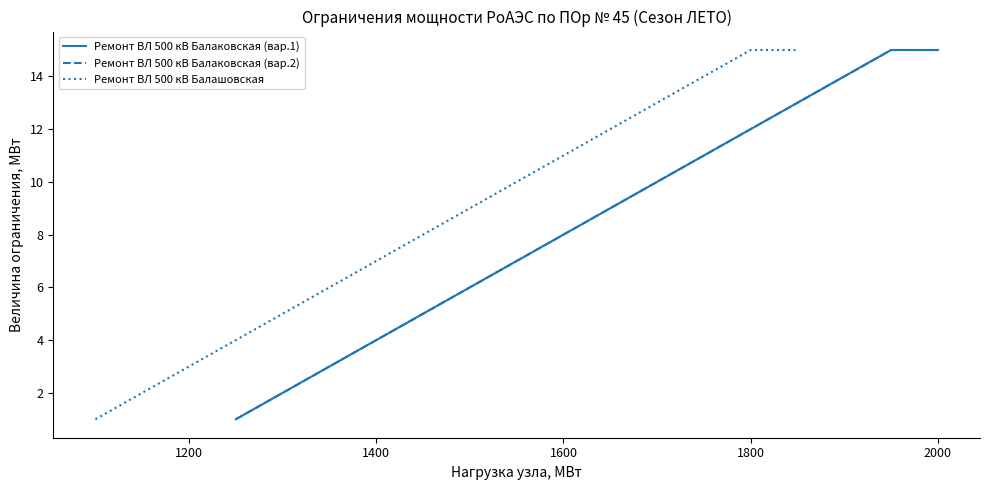

How many values in the Ремонт ВЛ 500 кВ Балаковская (вар.1) series exceed 9?

7